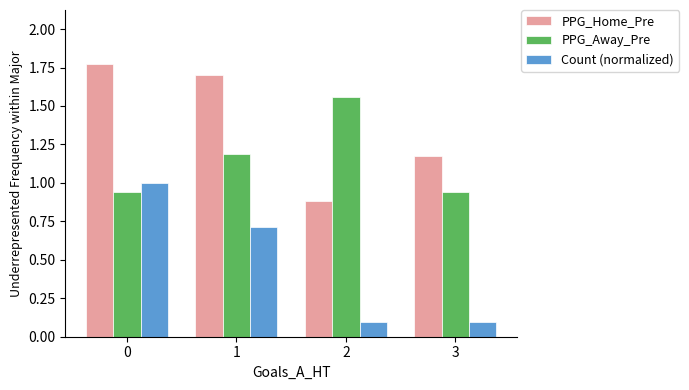

What are all the series names shown in the legend?

PPG_Home_Pre, PPG_Away_Pre, Count (normalized)